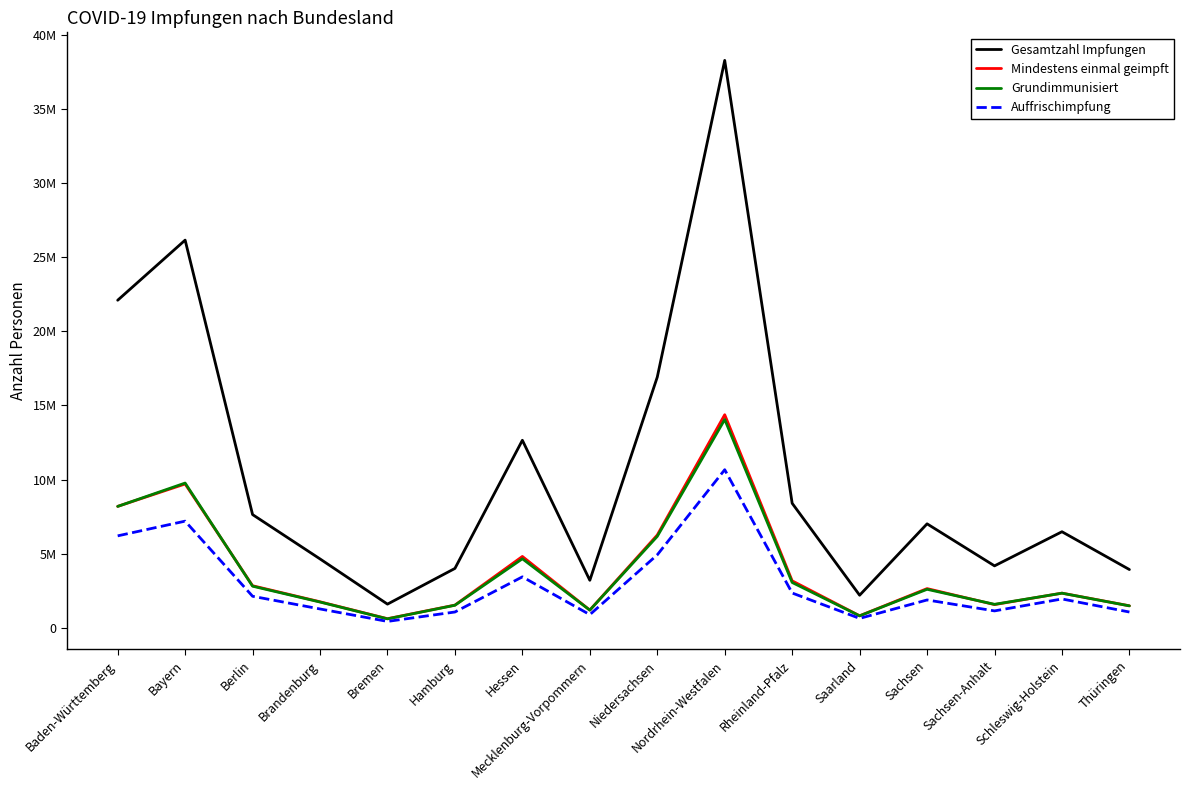

What is the difference between the maximum and minimum values in the Auffrischimpfung series?

10231670